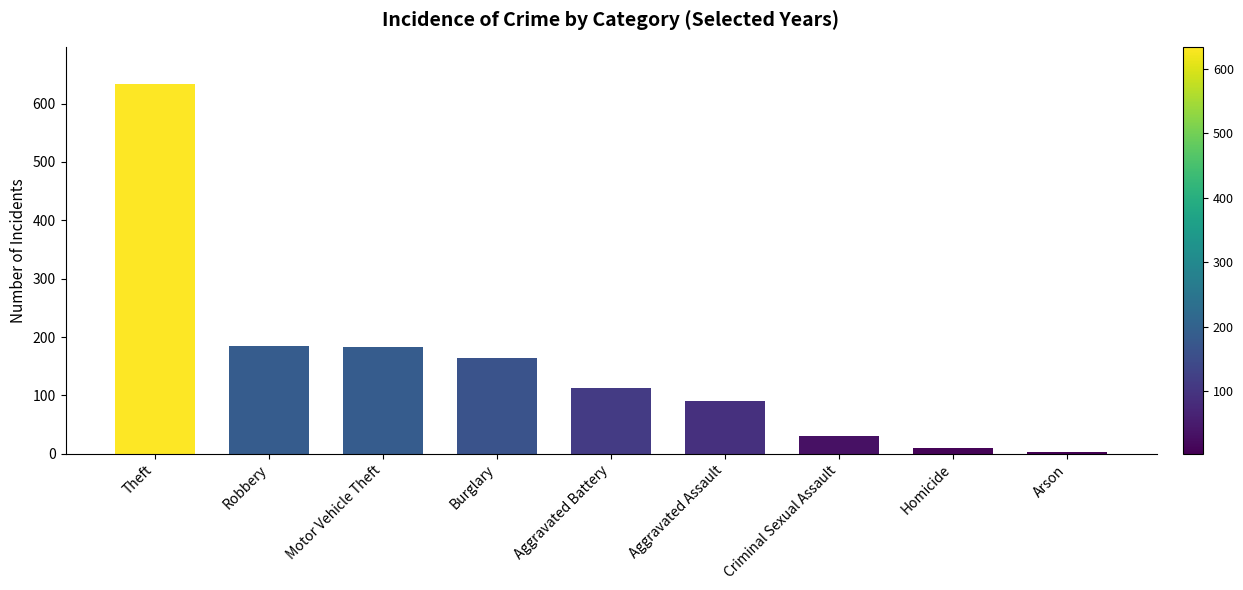

What is the average value?

157